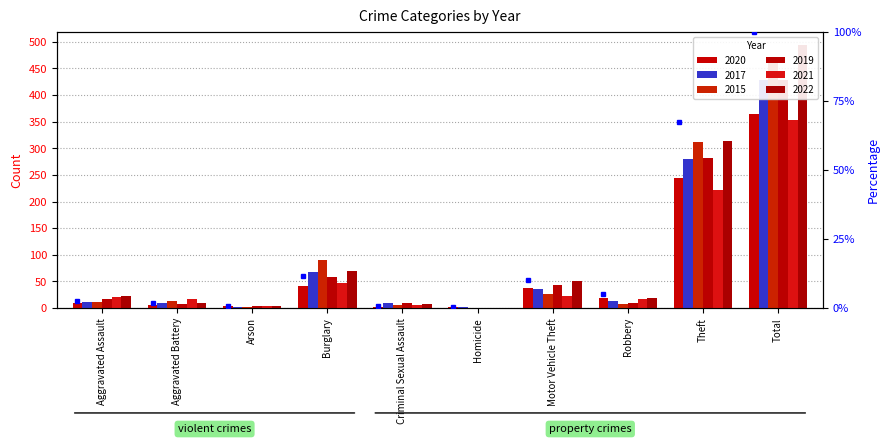

List the series in order of their peak value, lowest first.

2021, 2020, 2017, 2019, 2015, 2022